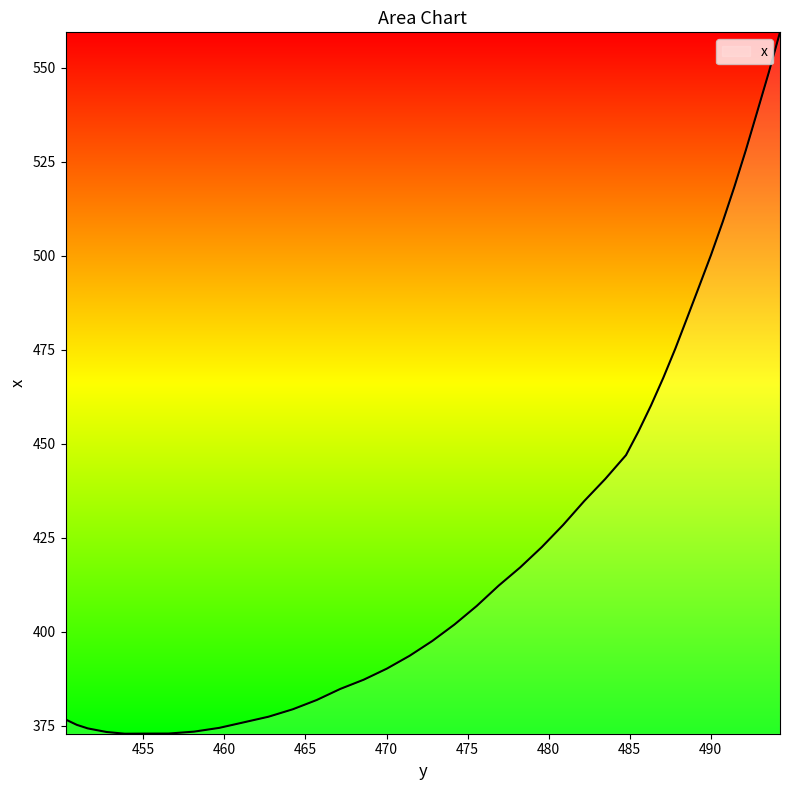

What is the maximum value shown in the chart?

559.4